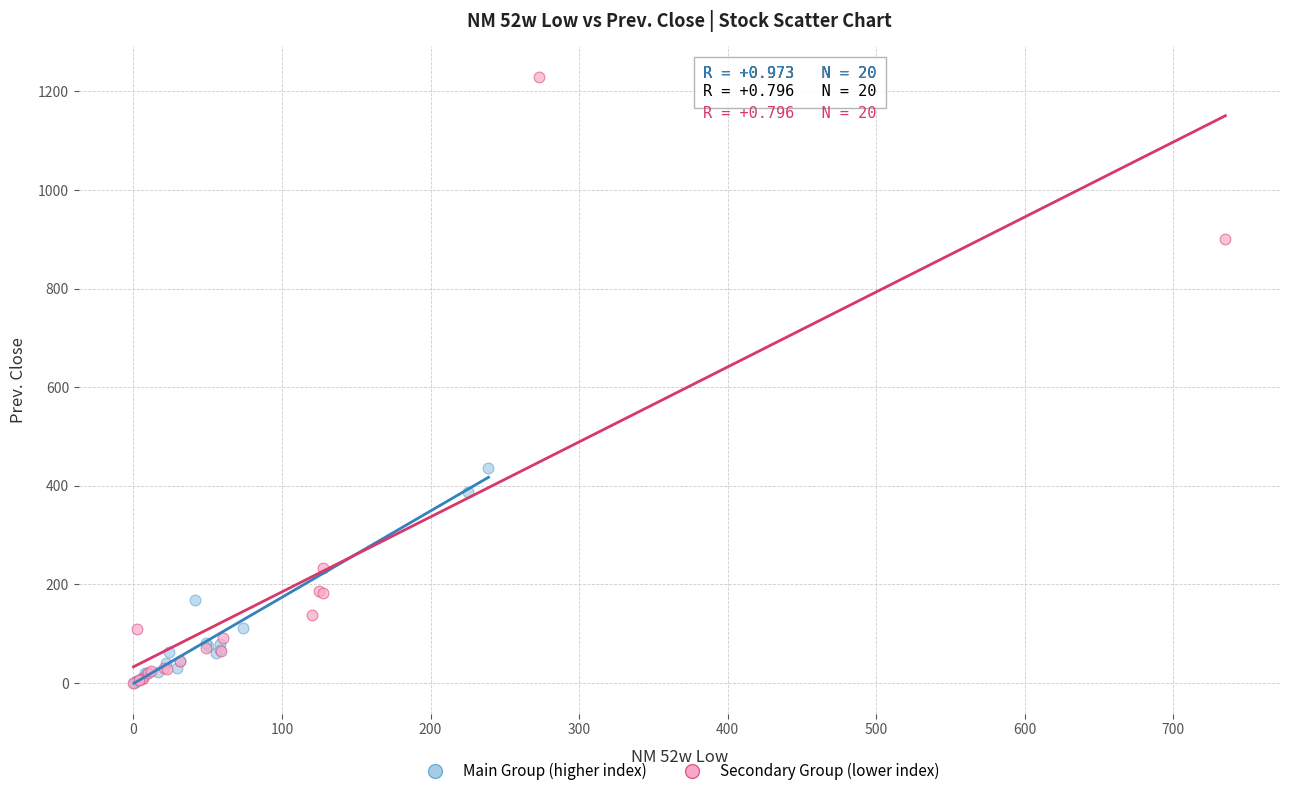

What are all the series names shown in the legend?

Main Group (higher index), Secondary Group (lower index)